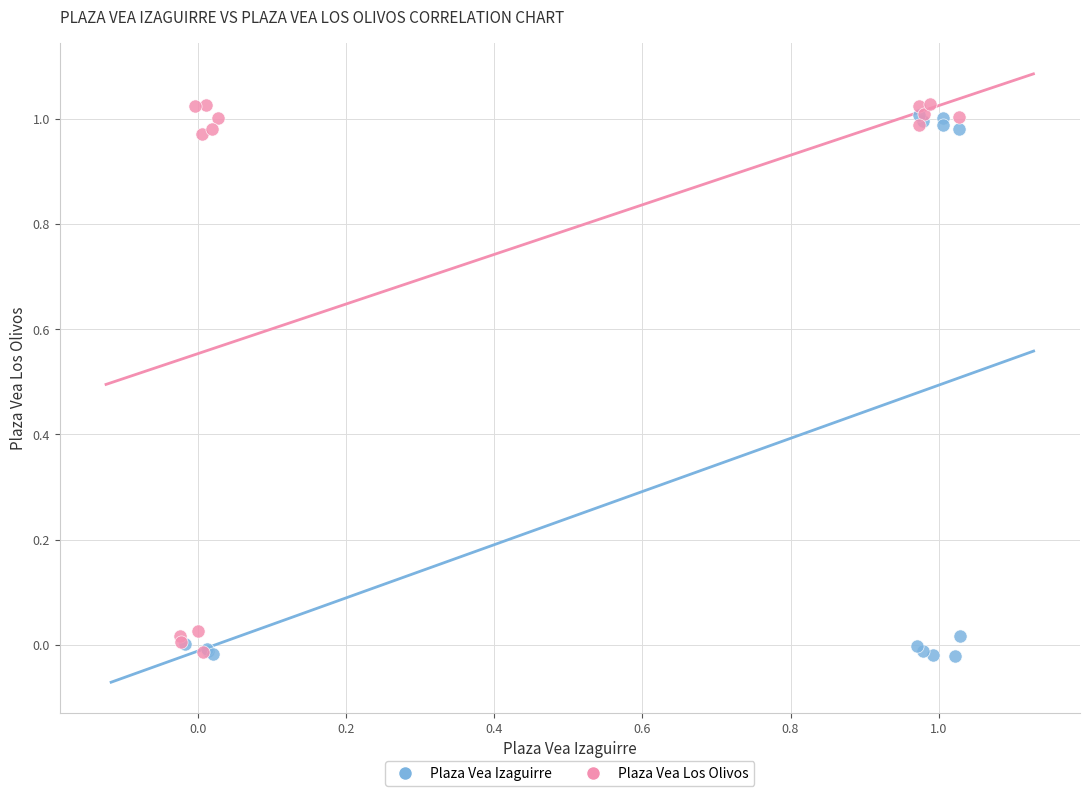

Which series has the largest Y range (max minus min)?

Plaza Vea Los Olivos